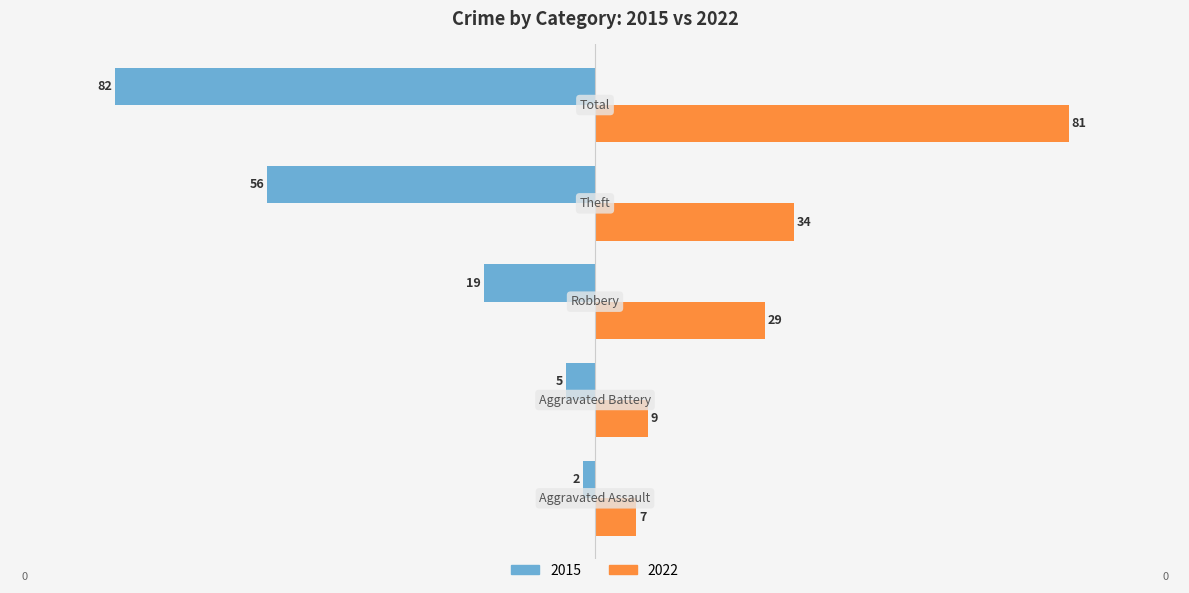

Which series has the largest total across all categories?

2022